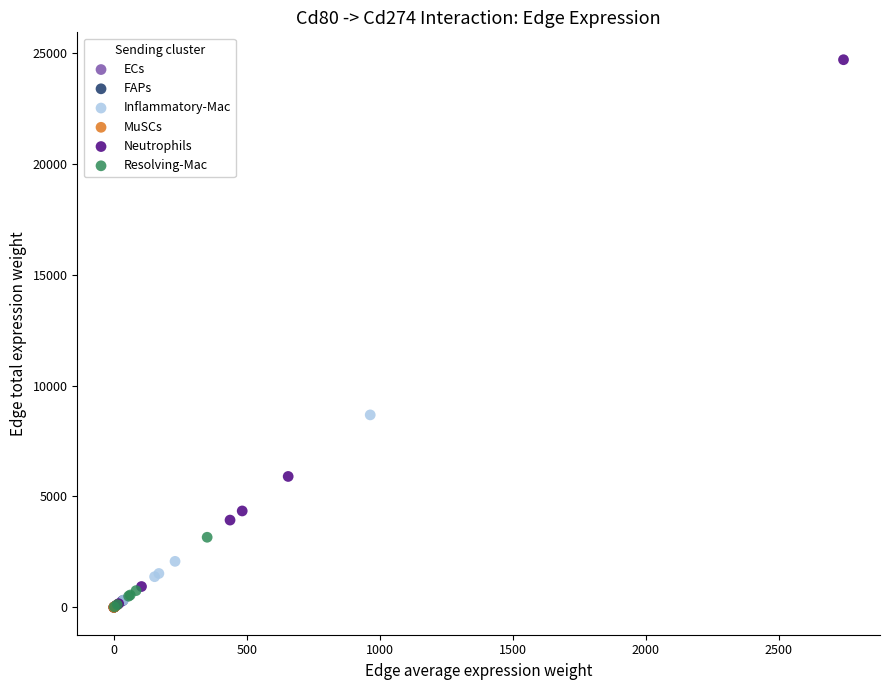

Which series contains the highest Y value?

Neutrophils